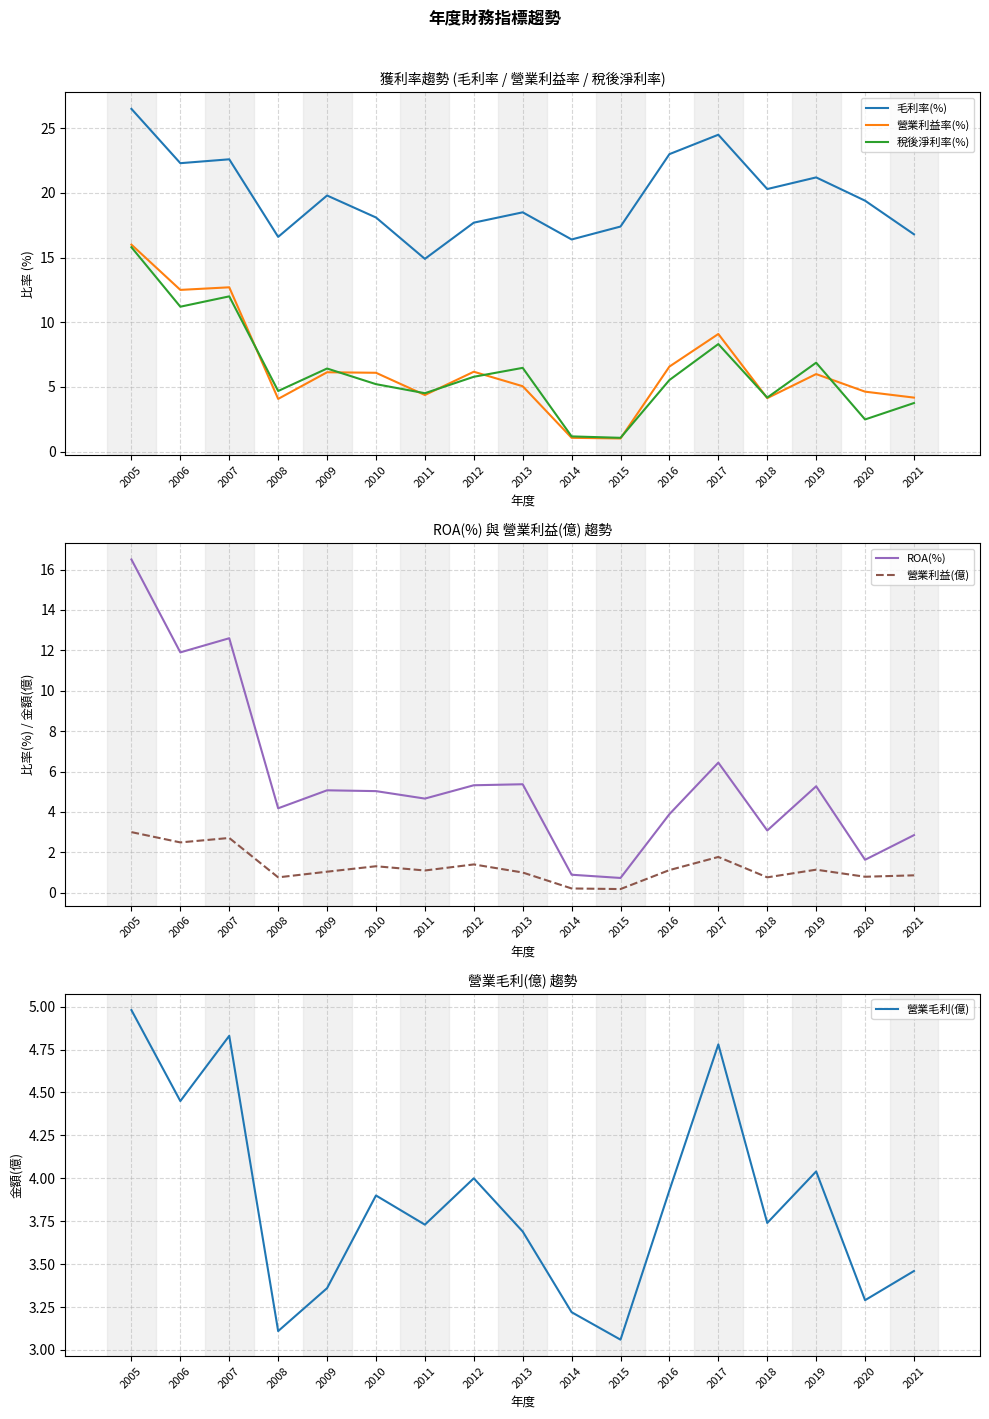

What is the minimum value shown in the chart?

0.2